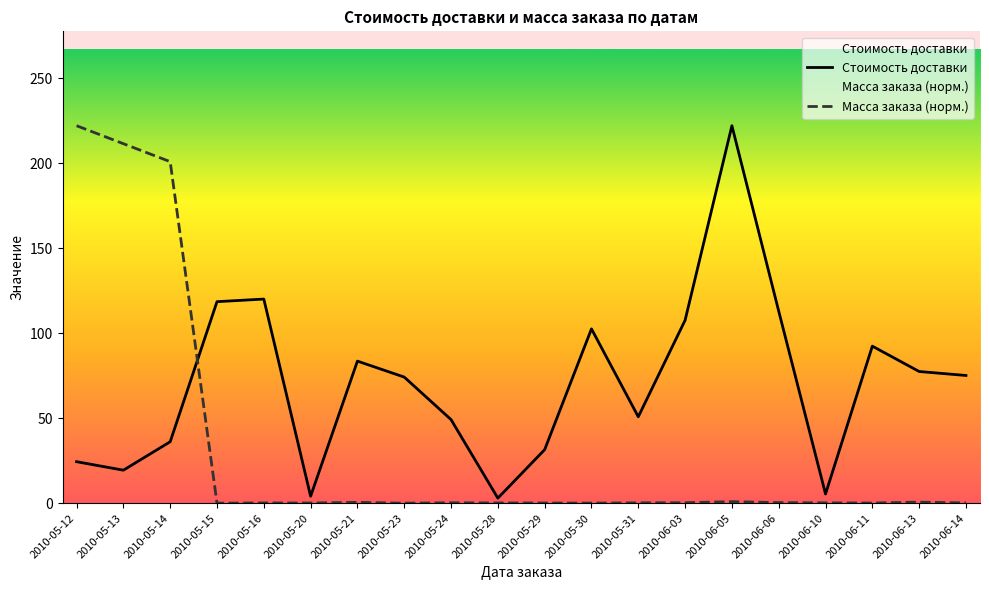

Count the number of data series in this chart.

2